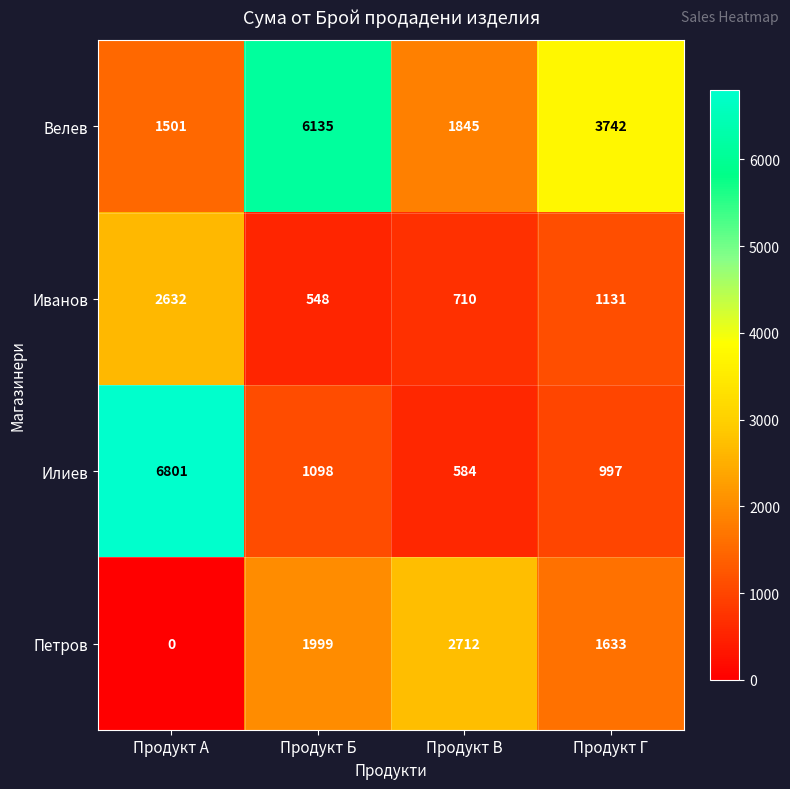

The value of Велев at Продукт В is 1845. True or false?

True